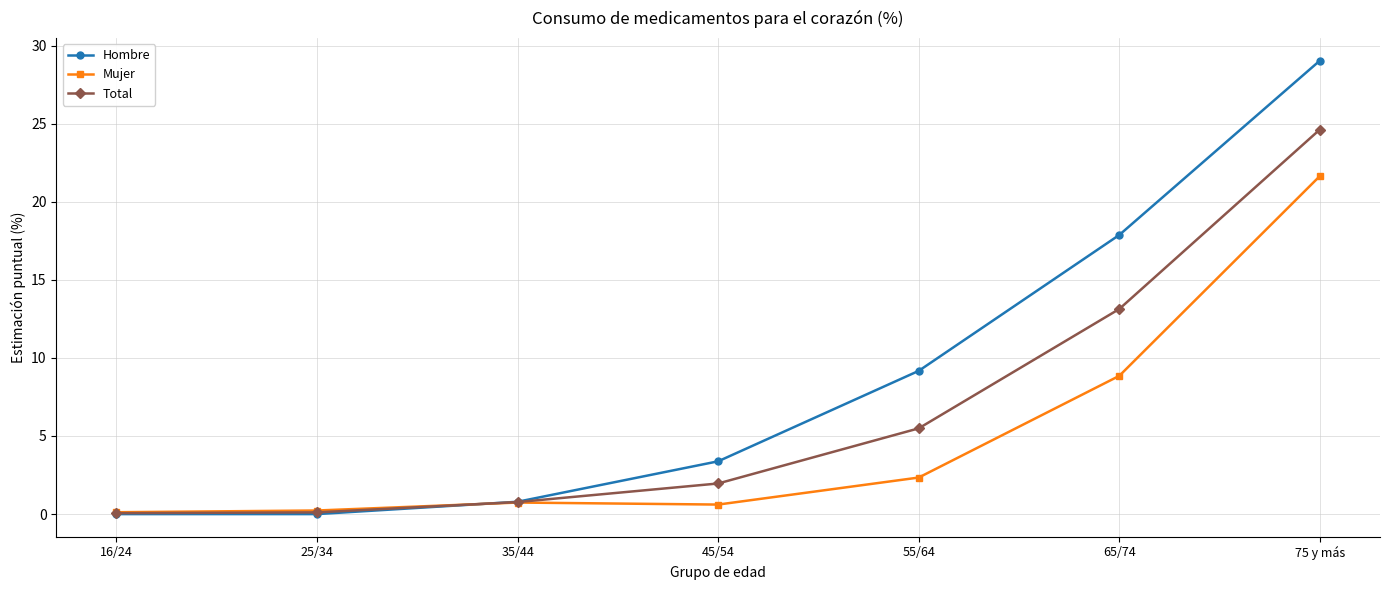

What value does the Mujer series have at 55/64?

2.3